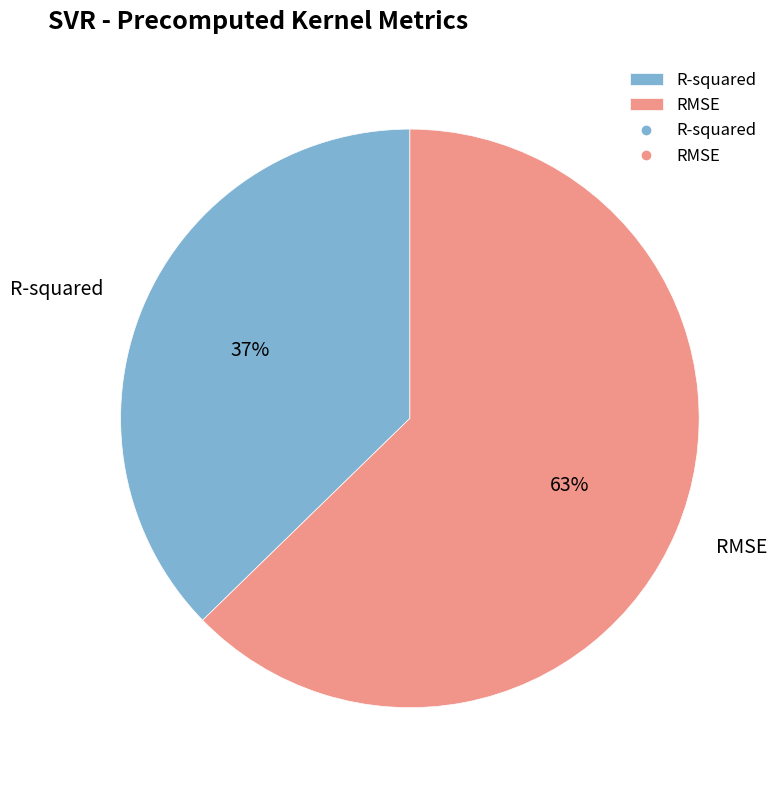

How many segments does this pie chart have?

2